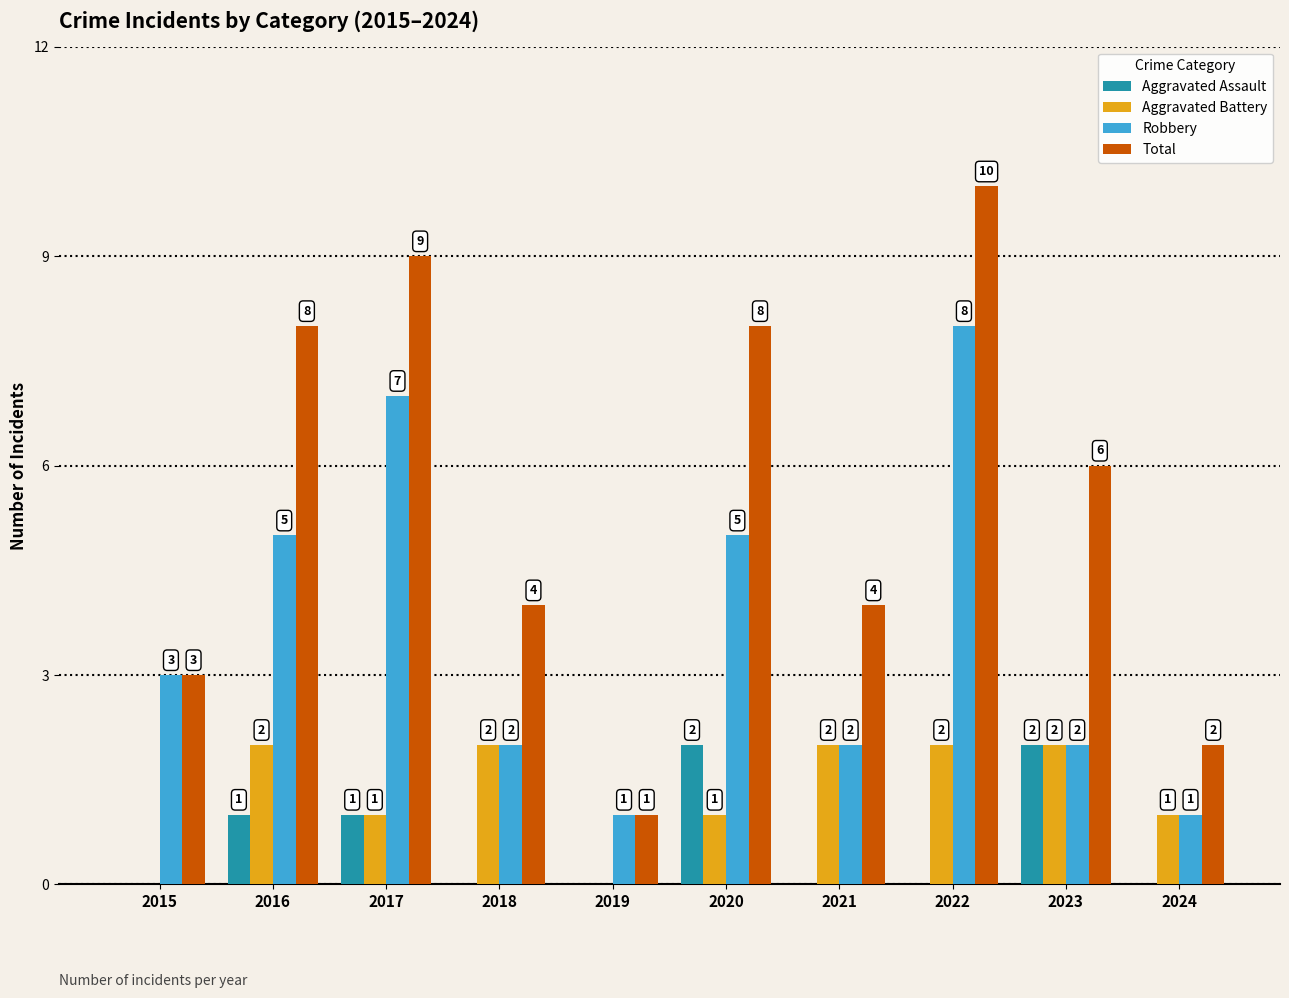

What is the sum of all Total values?

55